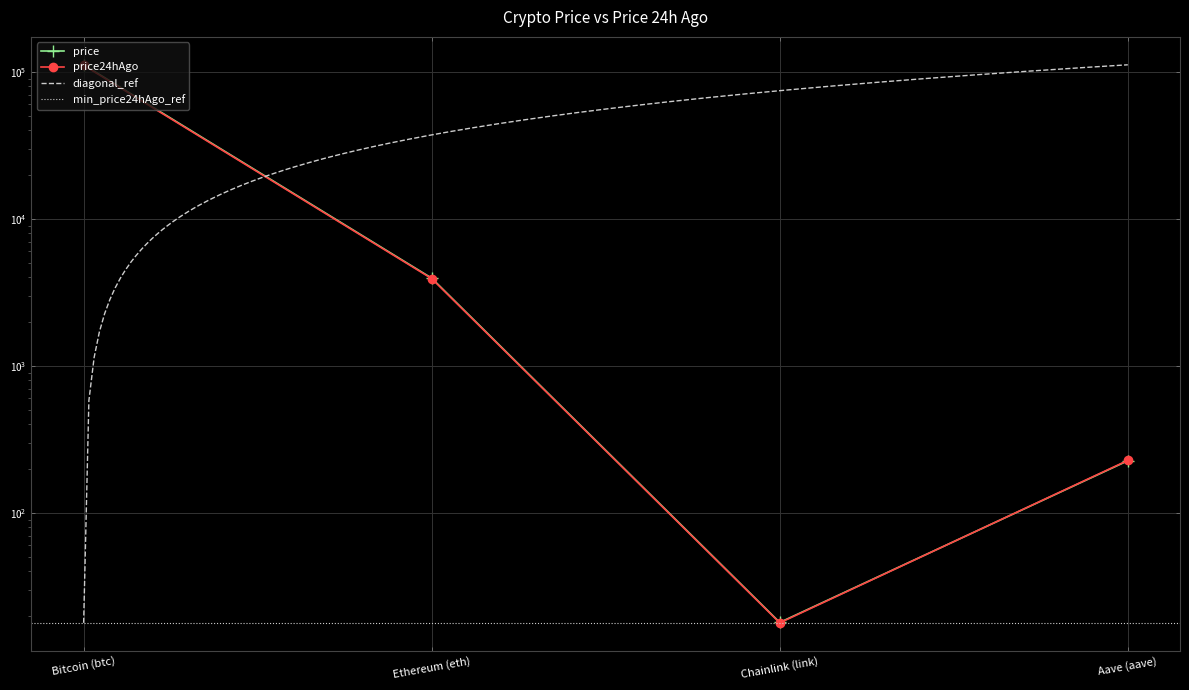

Reading left to right, what are all the values shown in this chart?

price: 111733.0	3950.3	17.9	225.9
price24hAgo: 110820.0	3920.2	17.8	227.3